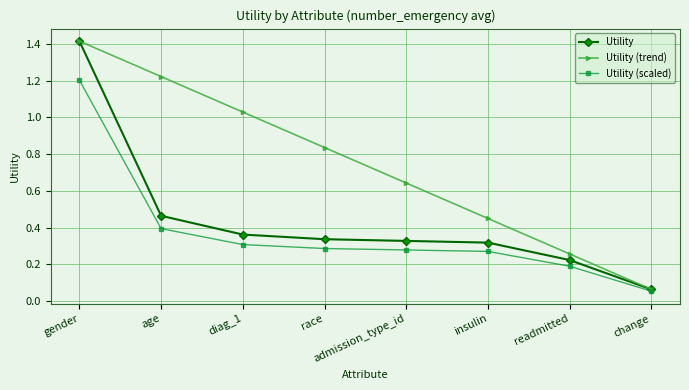

Rank the series by their average value, from highest to lowest.

Utility (trend), Utility, Utility (scaled)